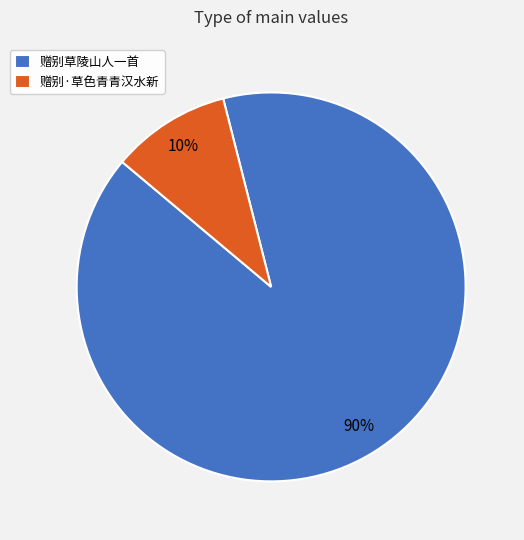

True or false: 赠别草陵山人一首 accounts for 90% of the total.

True